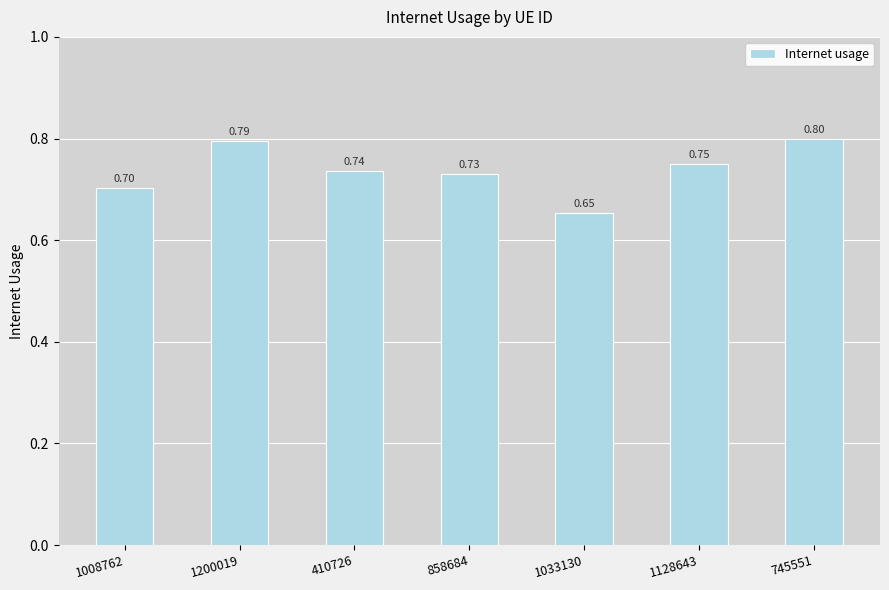

Which category has the highest value across all series?

745551